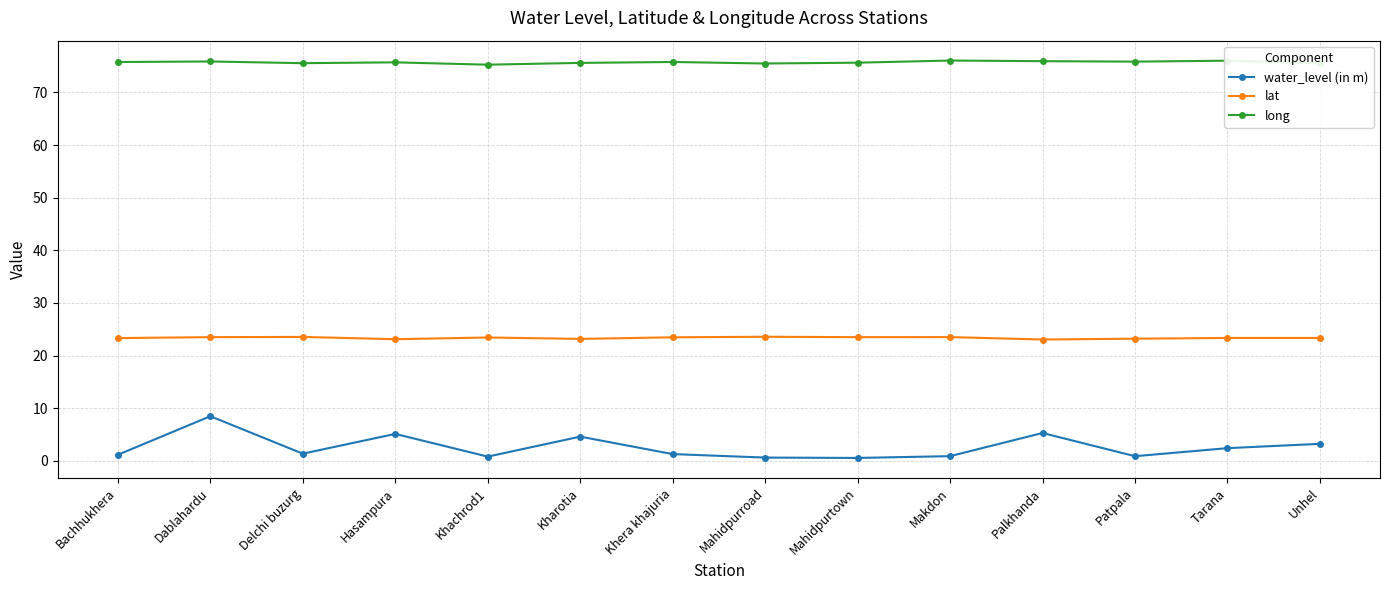

Is it true that lat equals 38.5 at Makdon?

False